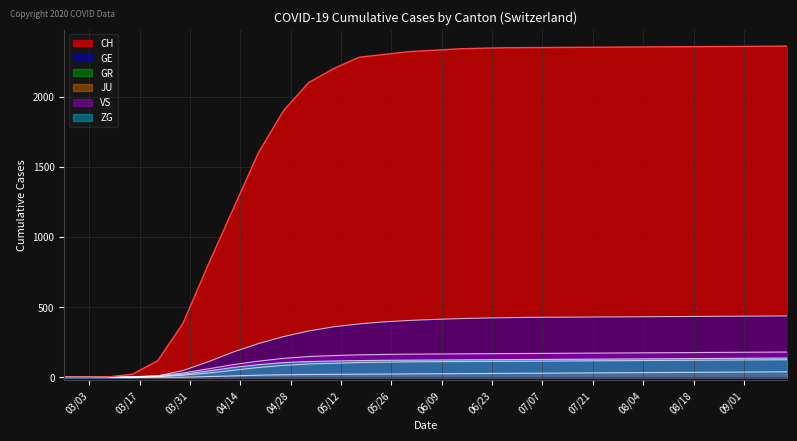

At 2020-09-06, list the series in order from smallest to largest.

JU, GR, ZG, VS, GE, CH